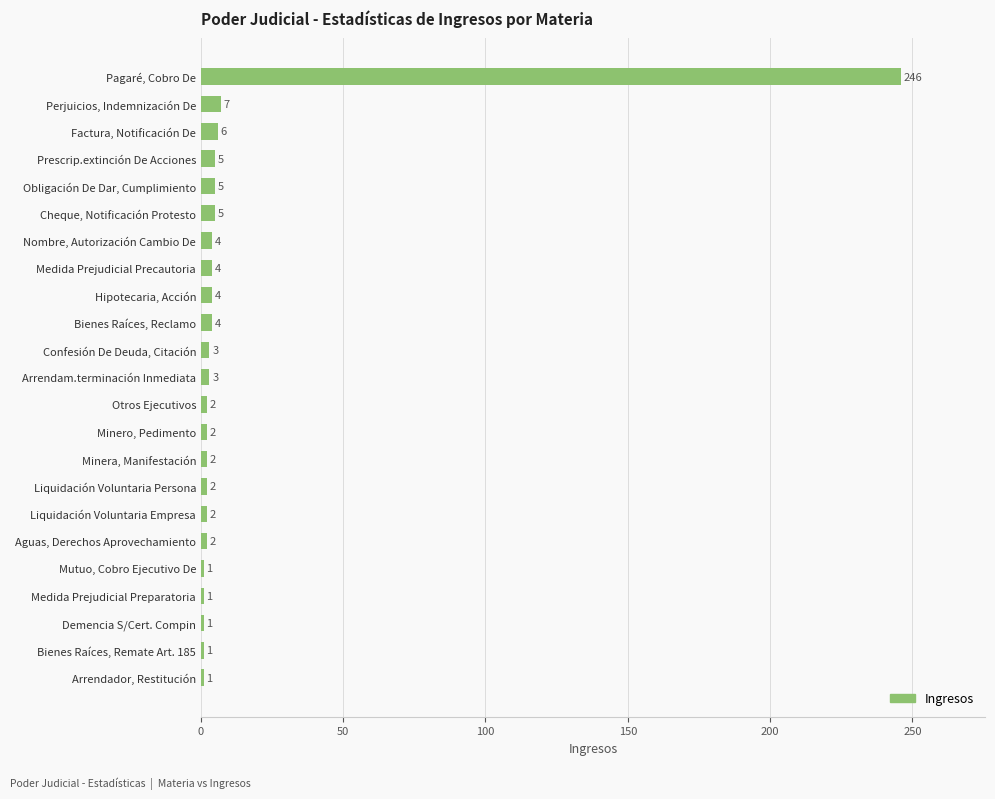

How many values are below 3?

11